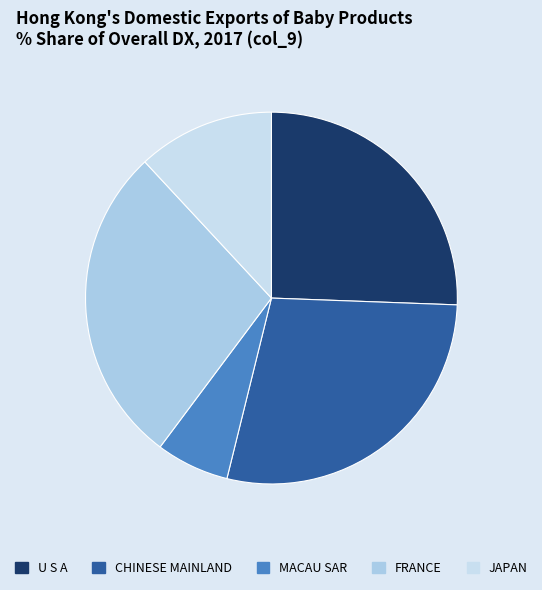

To the nearest percent, what is the average slice percentage?

20%